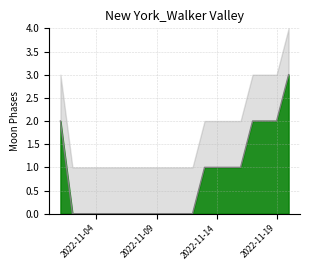

How many positive values does the Moon Phases Upper series have?

9